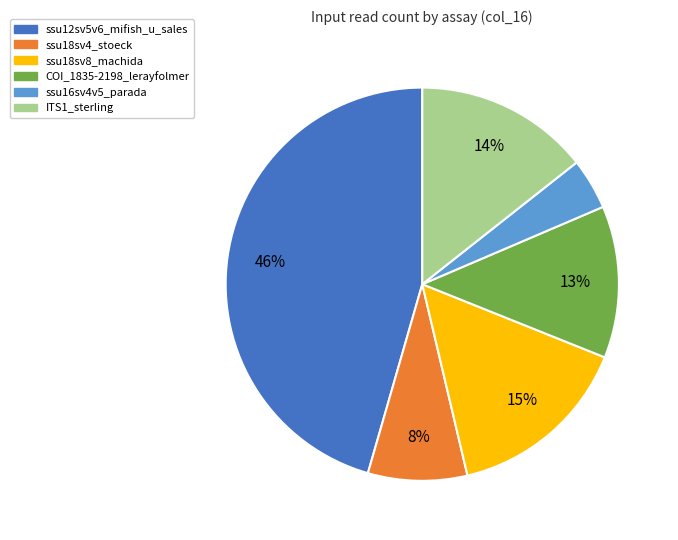

Combined, do ssu18sv4_stoeck and COI_1835-2198_lerayfolmer account for over 50%?

No